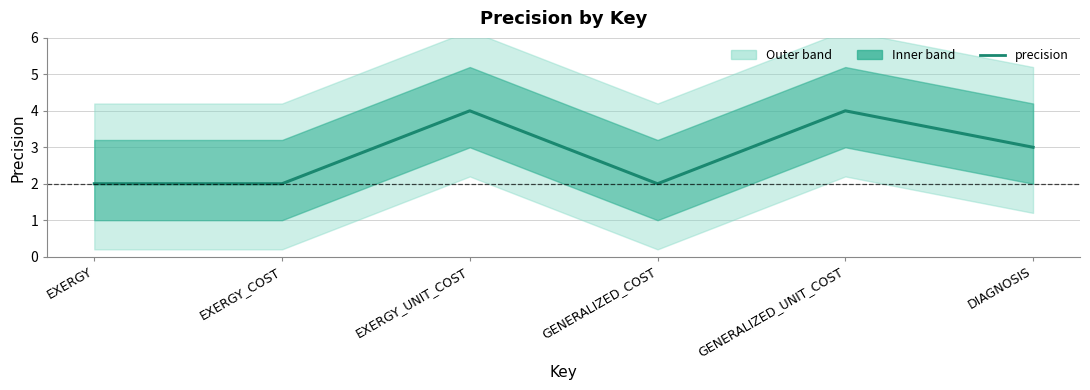

How many values are below 3?

3